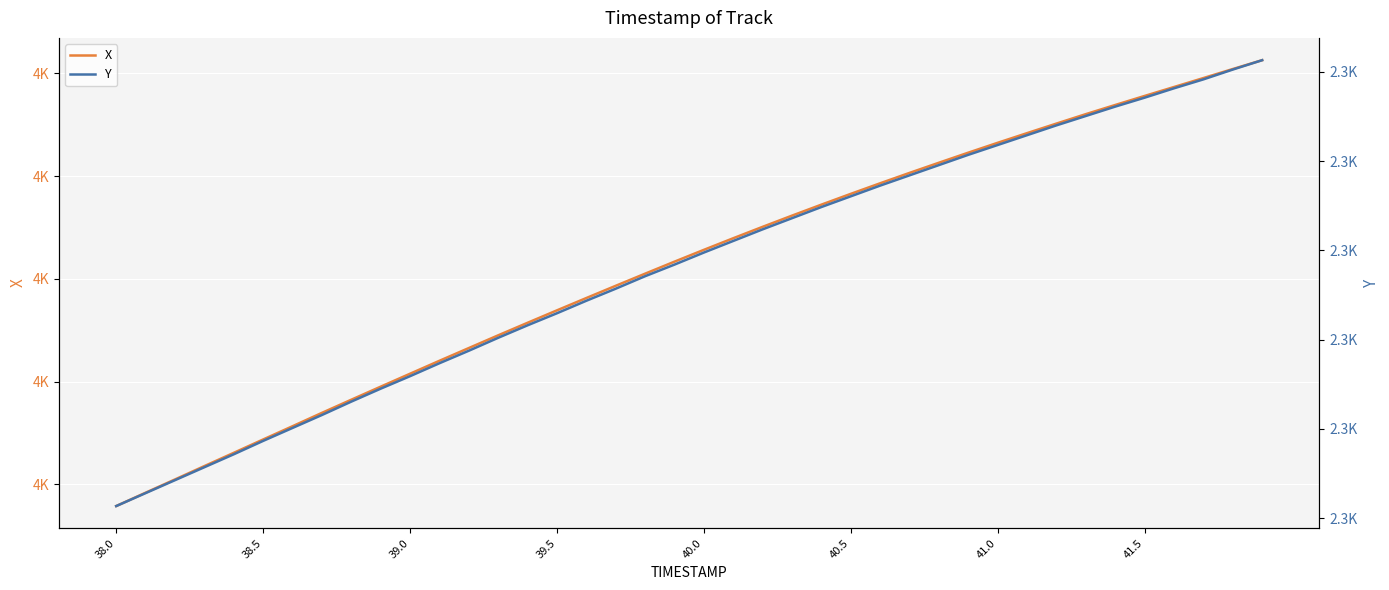

Rank the series by their maximum value, from highest to lowest.

X, Y